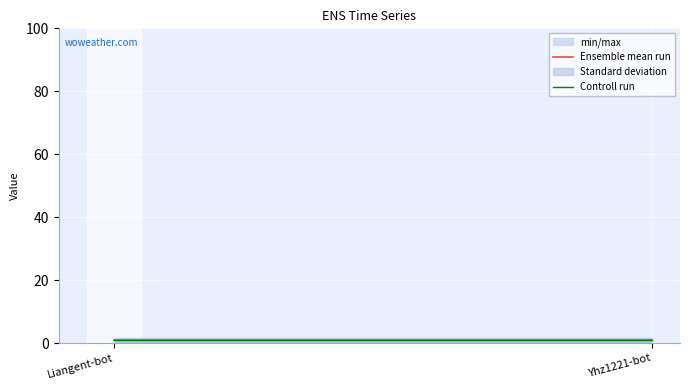

Where is Ensemble mean run nearest to the value 1?

Liangent-bot